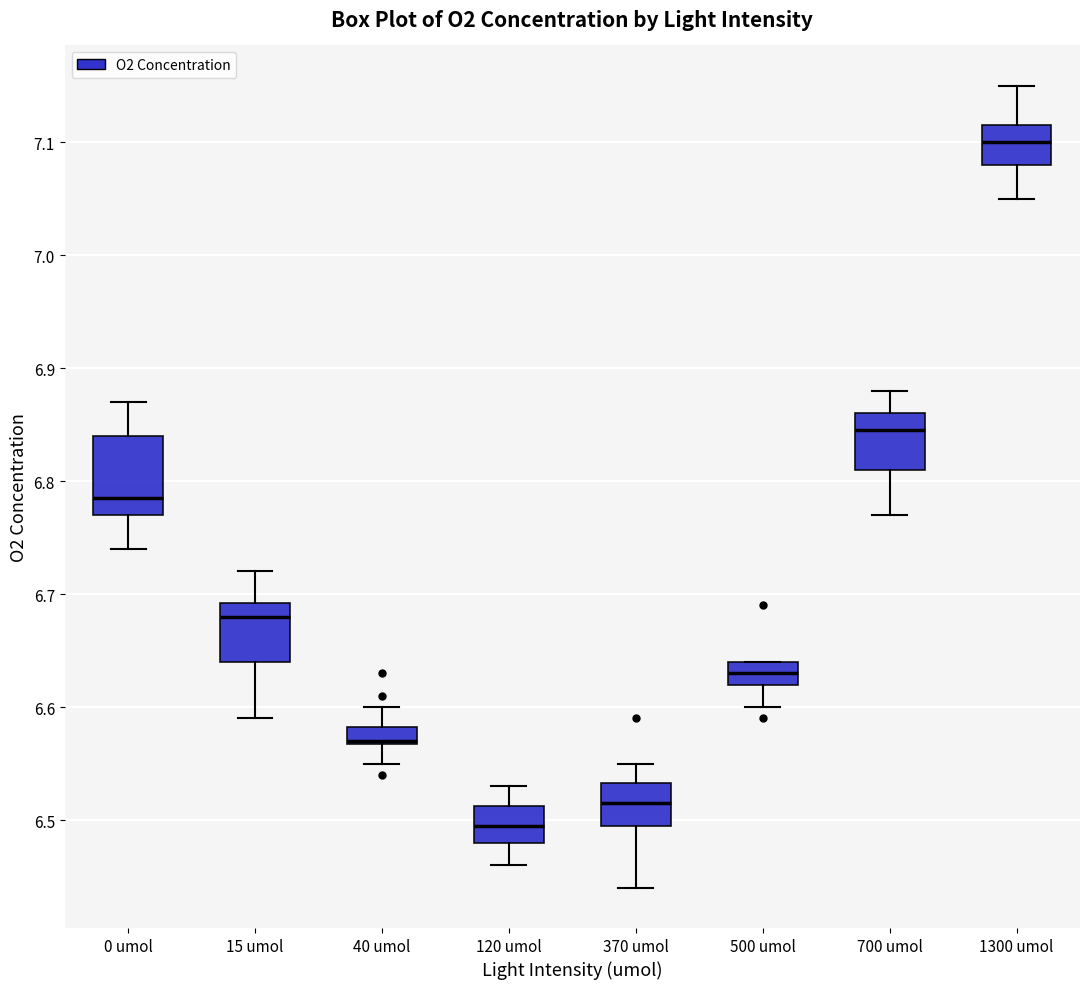

Where is the upper edge of the box for 700 umol on the y-axis? The values are not printed on the chart, so give them approximately, as read against the axis.

6.86